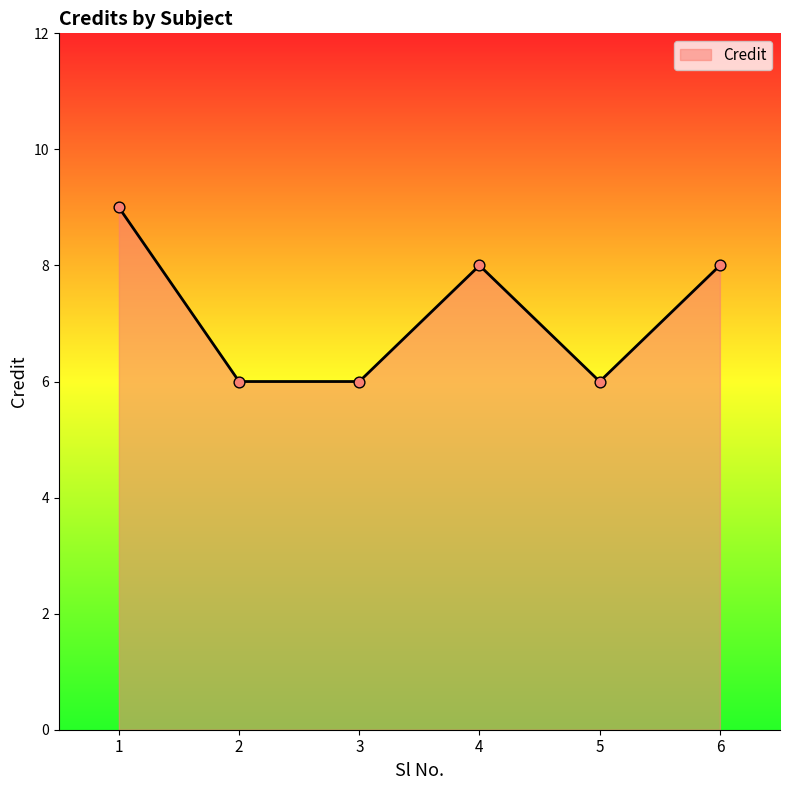

What is the change in value from 3 to 6?

+2